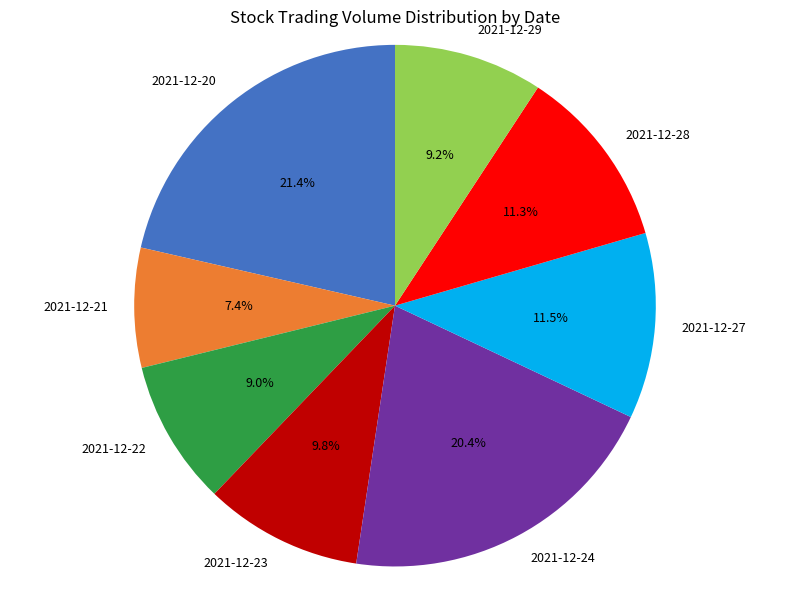

Does any single category account for the majority?

No